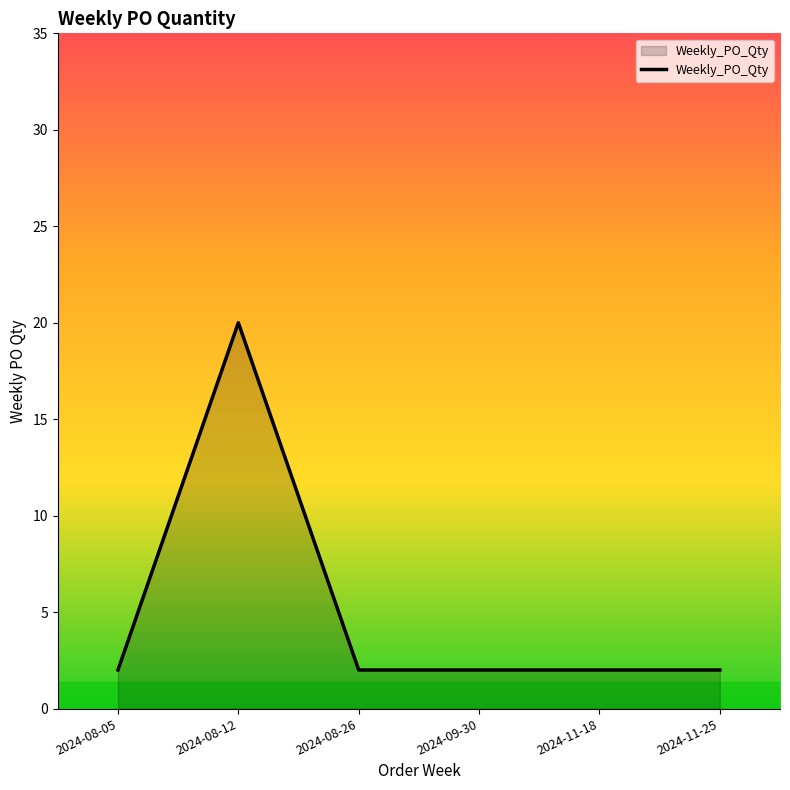

Does the chart display data point markers on the line(s)?

No